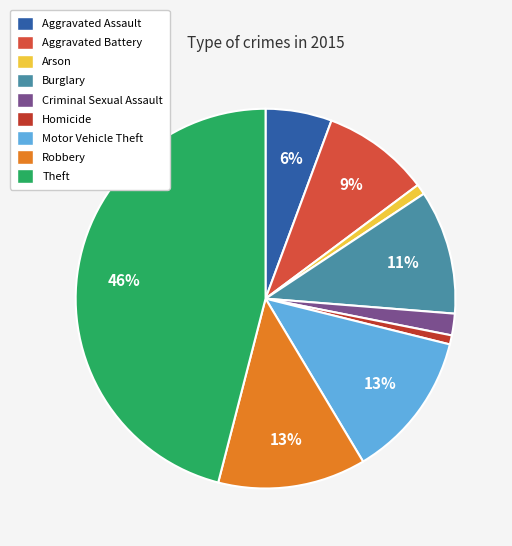

How many slices are in this pie chart?

9